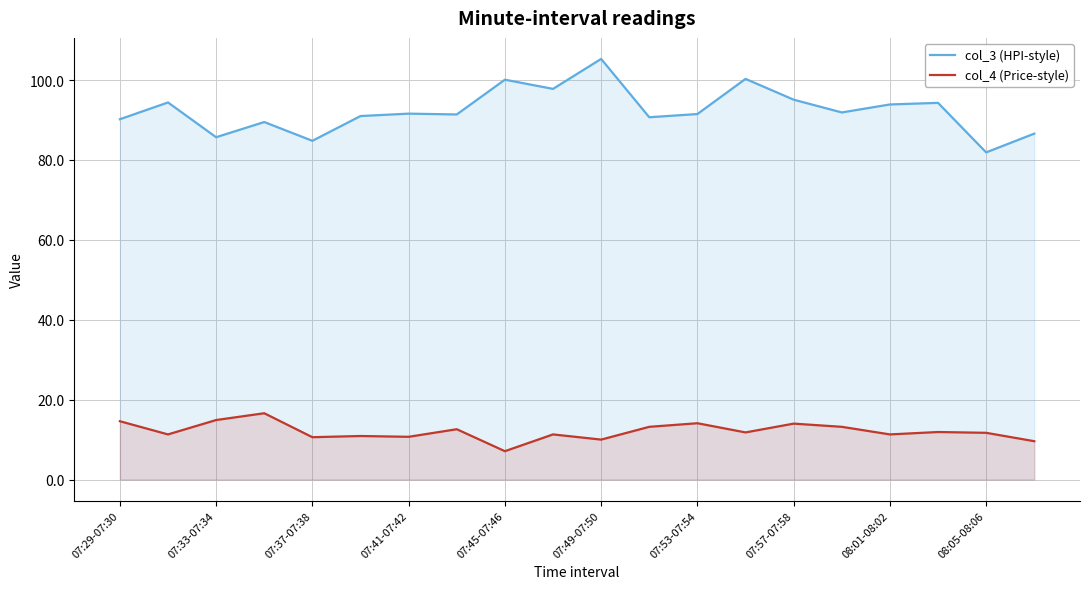

Reading left to right, list all the values displayed in this chart.

col_3 (HPI-style): 90.2	94.4	85.7	89.5	84.8	91.0	91.6	91.4	100.1	97.8	105.3	90.7	91.5	100.3	95.1	91.9	93.9	94.3	81.9	86.6
col_4 (Price-style): 14.6	11.3	14.9	16.6	10.6	10.9	10.7	12.6	7.1	11.3	10.0	13.2	14.1	11.8	14.0	13.2	11.3	11.9	11.7	9.6